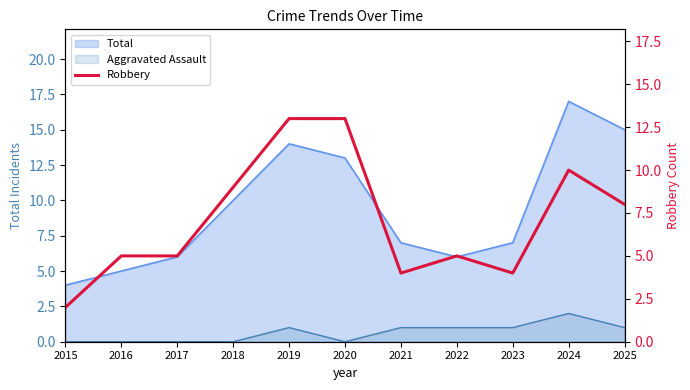

Reading left to right, what are all the values shown in this chart?

2	5	5	9	13	13	4	5	4	10	8